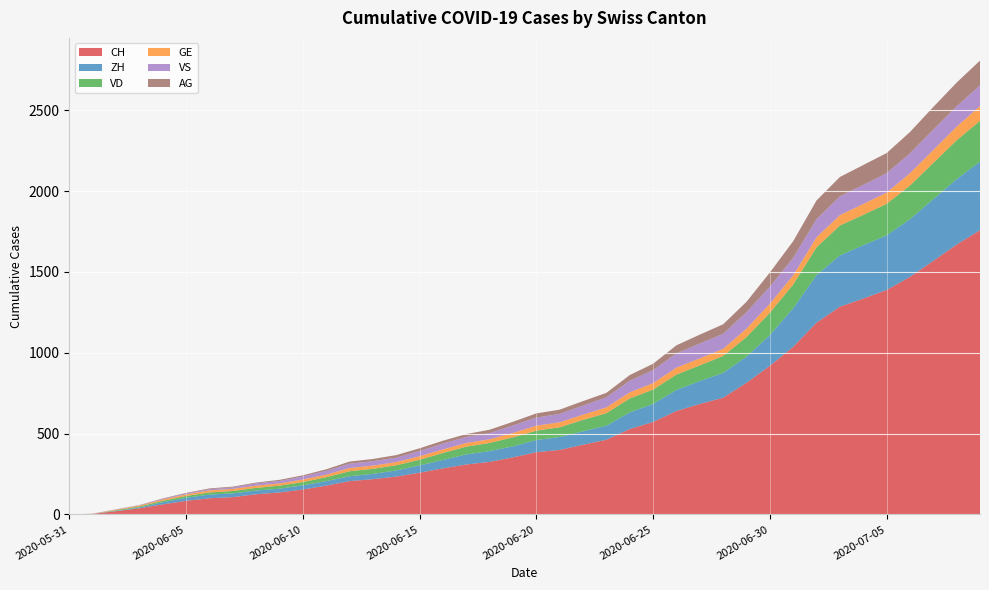

Reading right to left, transcribe all the data shown in this chart.

CH: 1758	1669	1568	1469	1388	1335	1285	1186	1037	919	814	722	683	640	572	528	462	431	399	385	353	325	309	285	258	234	218	206	178	154	136	125	107	100	84	62	38	20	3	0
ZH: 424	405	382	357	338	330	317	294	238	190	162	153	142	130	111	103	87	83	80	75	68	67	62	52	45	38	33	30	28	26	23	23	23	23	19	13	5	2	0	0
VD: 252	240	224	208	195	188	185	172	147	138	121	105	97	95	89	86	77	71	60	58	56	50	48	43	35	32	31	31	24	20	19	16	15	13	11	9	6	4	0	0
GE: 92	84	80	76	69	67	64	62	57	56	52	44	43	43	40	38	36	32	31	31	27	23	23	22	22	20	20	20	16	16	14	14	13	13	10	8	6	4	1	0
VS: 128	126	126	123	120	118	116	112	108	105	101	93	92	88	80	72	62	56	52	50	46	38	37	36	32	27	27	27	23	19	15	14	9	7	6	4	2	2	1	0
AG: 153	147	140	132	125	123	120	116	103	88	65	59	55	50	40	35	28	28	26	26	23	21	18	18	17	16	14	13	10	7	7	5	5	5	3	3	1	0	0	0